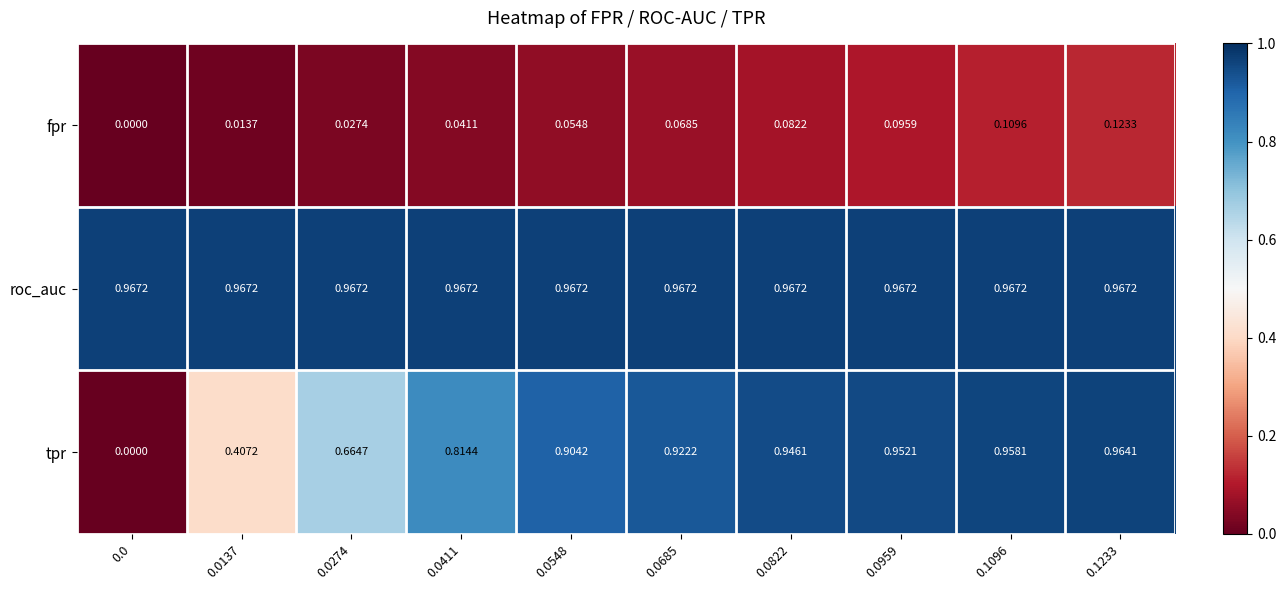

Rank the series by their maximum value, from lowest to highest.

fpr, tpr, roc_auc